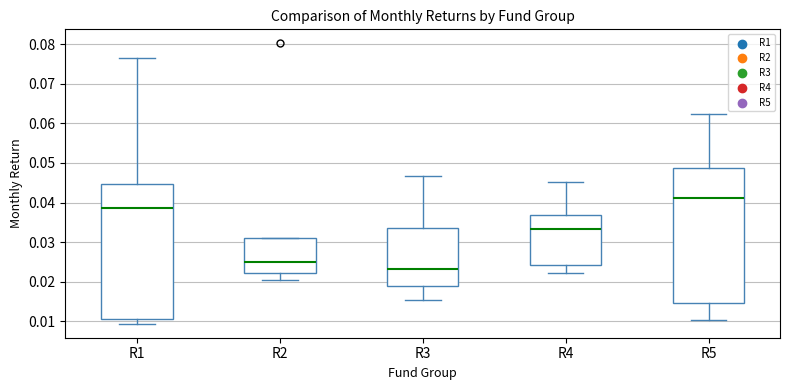

Where is the upper edge of the box for R2 on the y-axis? The values are not printed on the chart, so give them approximately, as read against the axis.

0.031